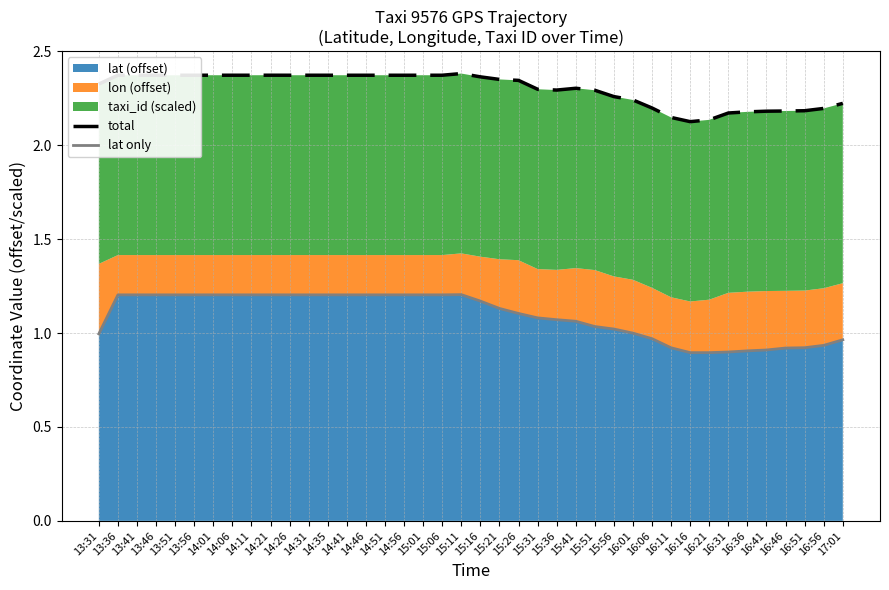

How many total values are between 2 and 3?

40